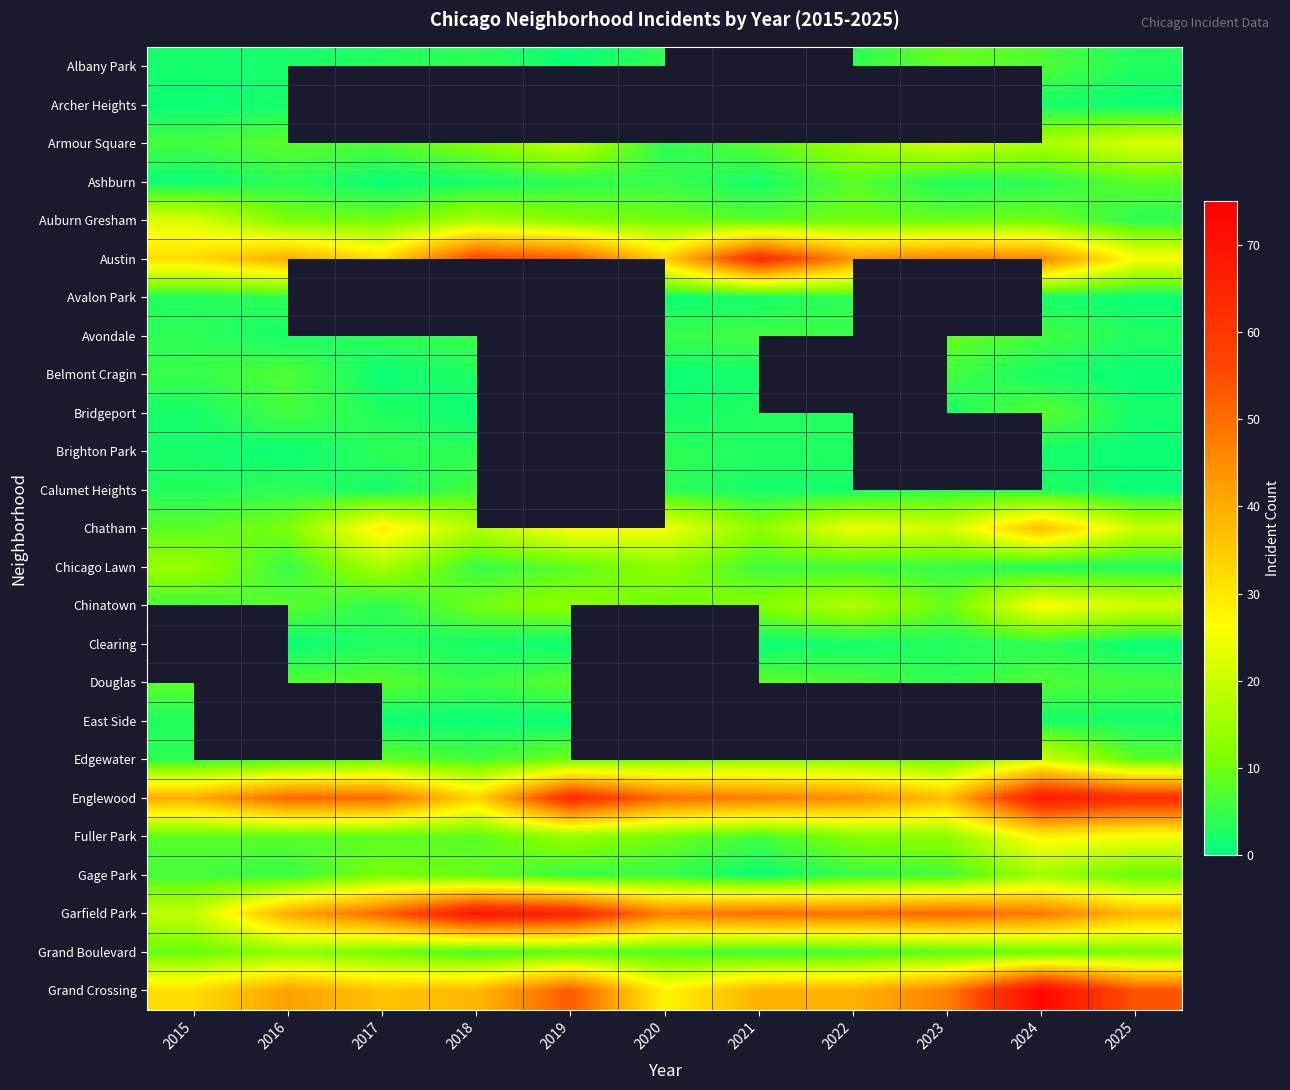

How many categories are shown in the chart?

11